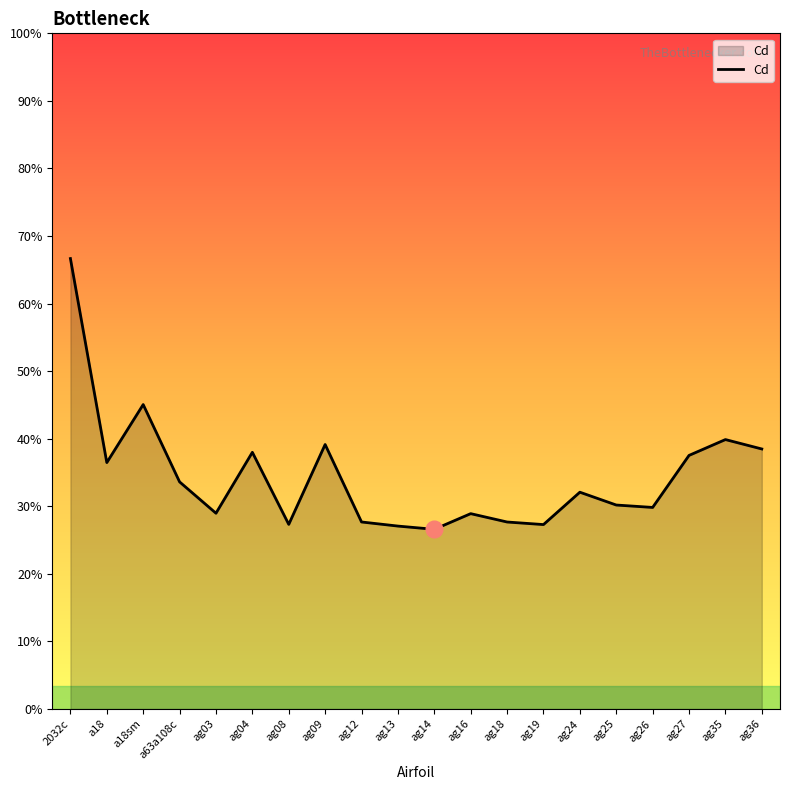

Does the chart have visible grid lines?

No